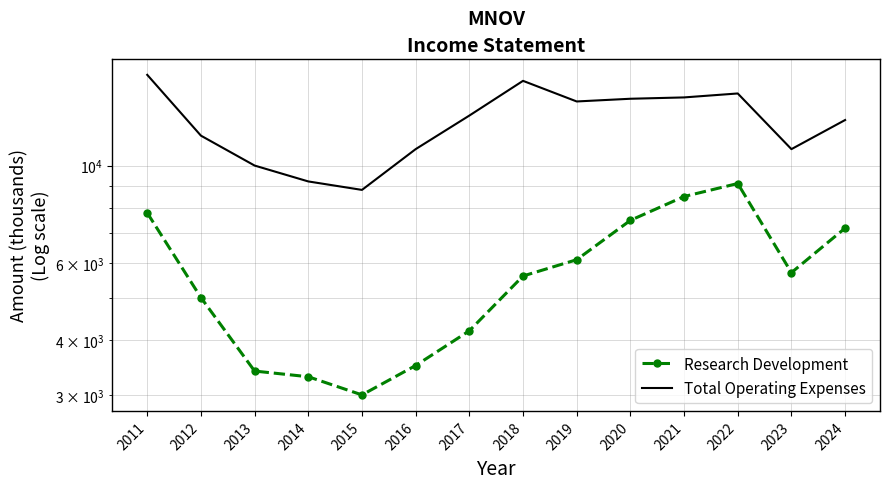

Which series has the largest total across all categories?

Total Operating Expenses